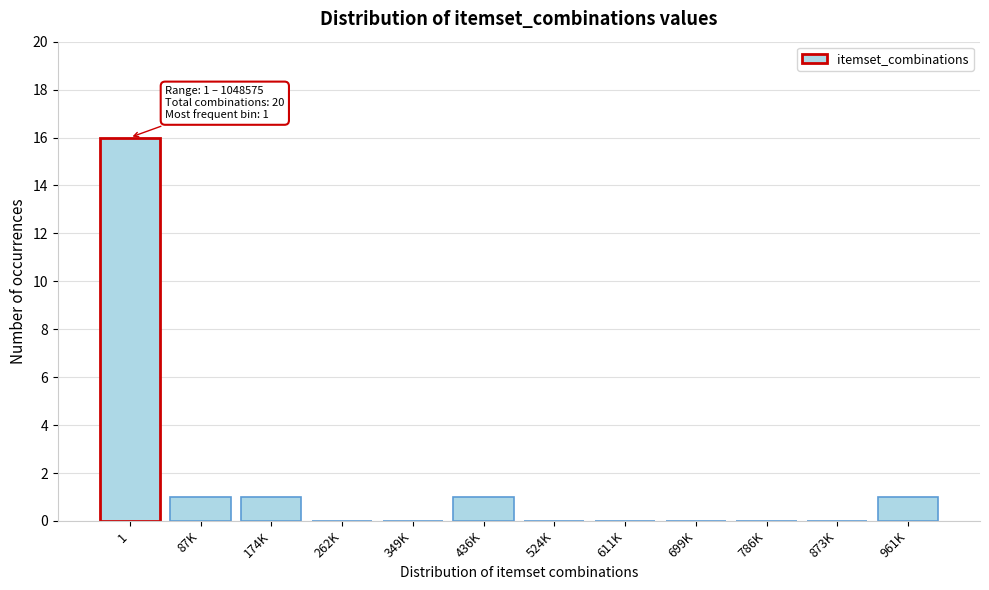

Reading left to right, what are all the values shown in this chart?

1=16	87K=1	174K=1	262K=0	349K=0	436K=1	524K=0	611K=0	699K=0	786K=0	873K=0	961K=1